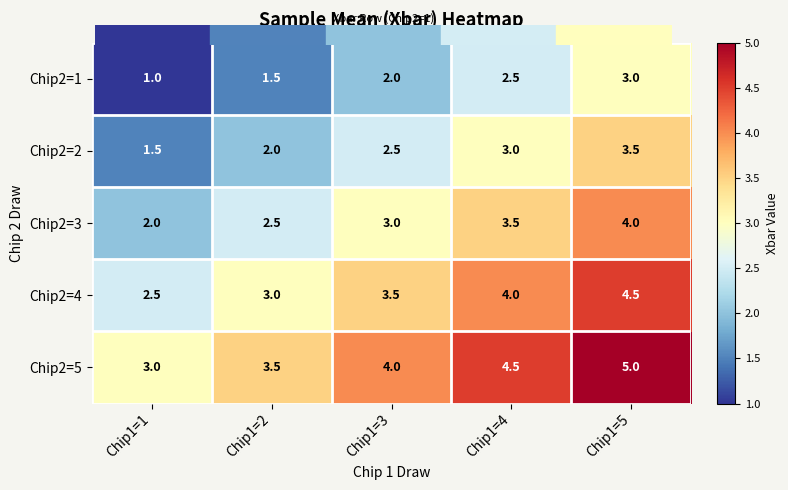

Reading left to right, transcribe all the data shown in this chart.

Chip2=1: Chip1=1=1.0	Chip1=2=1.5	Chip1=3=2.0	Chip1=4=2.5	Chip1=5=3.0
Chip2=2: Chip1=1=1.5	Chip1=2=2.0	Chip1=3=2.5	Chip1=4=3.0	Chip1=5=3.5
Chip2=3: Chip1=1=2.0	Chip1=2=2.5	Chip1=3=3.0	Chip1=4=3.5	Chip1=5=4.0
Chip2=4: Chip1=1=2.5	Chip1=2=3.0	Chip1=3=3.5	Chip1=4=4.0	Chip1=5=4.5
Chip2=5: Chip1=1=3.0	Chip1=2=3.5	Chip1=3=4.0	Chip1=4=4.5	Chip1=5=5.0